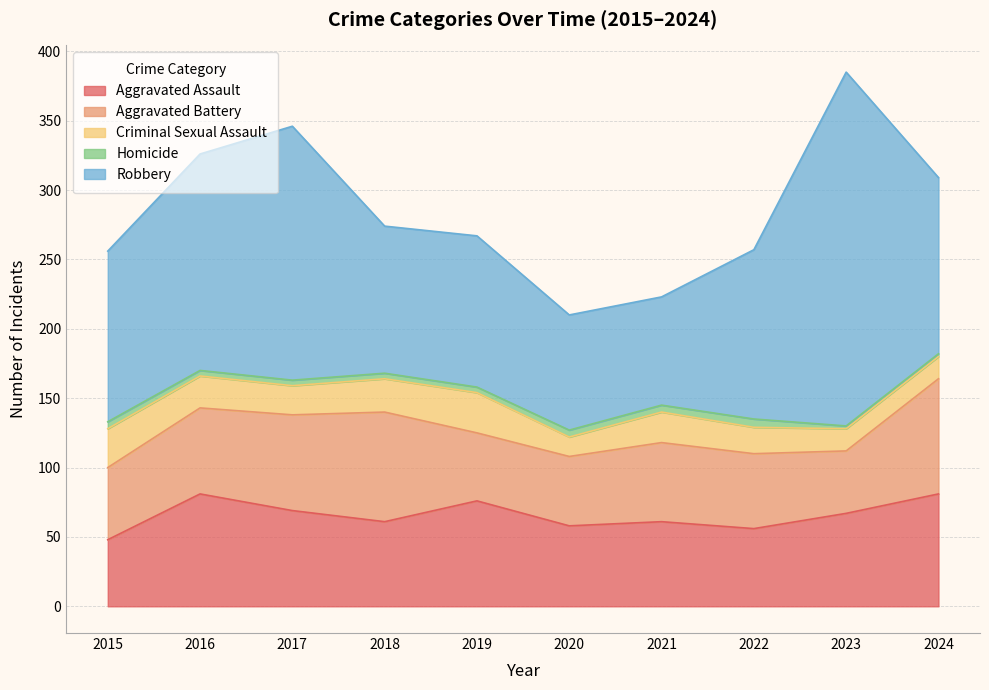

Which series has the widest spread of values?

Robbery